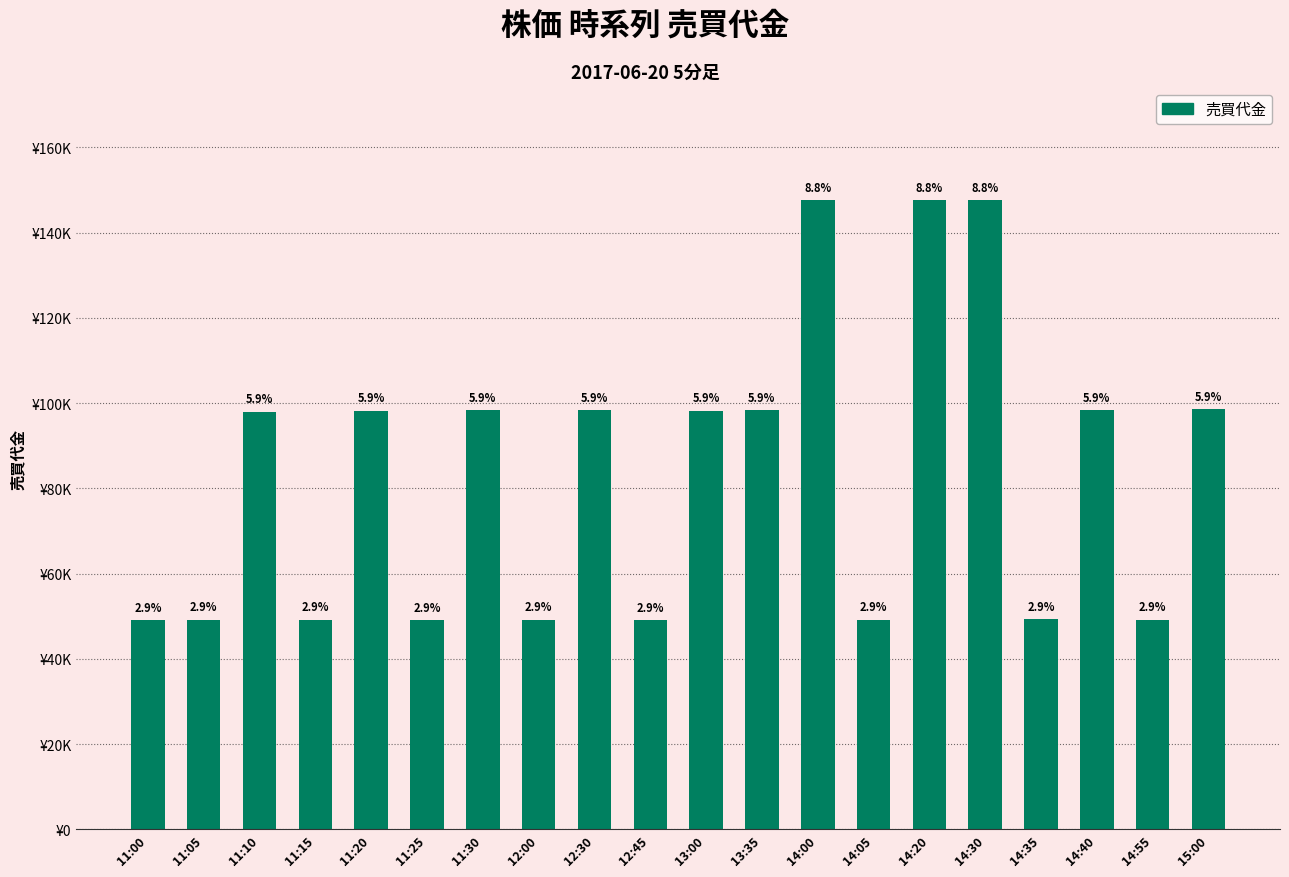

Rank the categories by value from highest to lowest.

14:00, 14:20, 14:30, 15:00, 11:30, 13:35, 14:40, 12:30, 11:20, 13:00, 11:10, 14:35, 11:05, 11:15, 12:00, 14:05, 14:55, 11:00, 11:25, 12:45